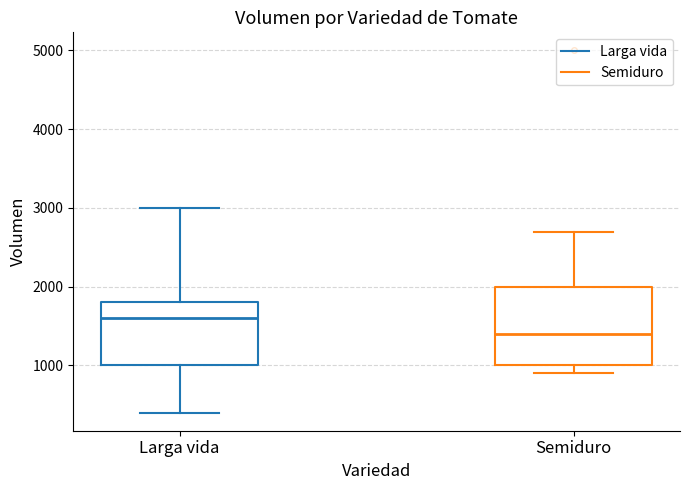

Which box's median line is the lowest?

Semiduro